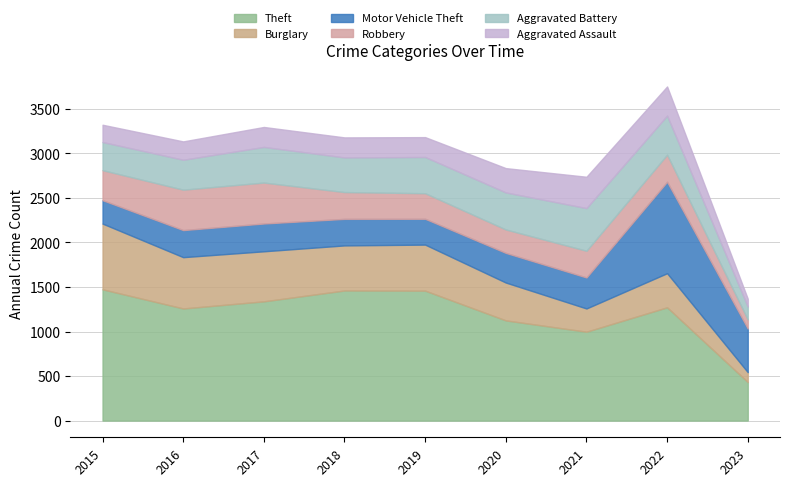

What is the greatest value displayed?

1474